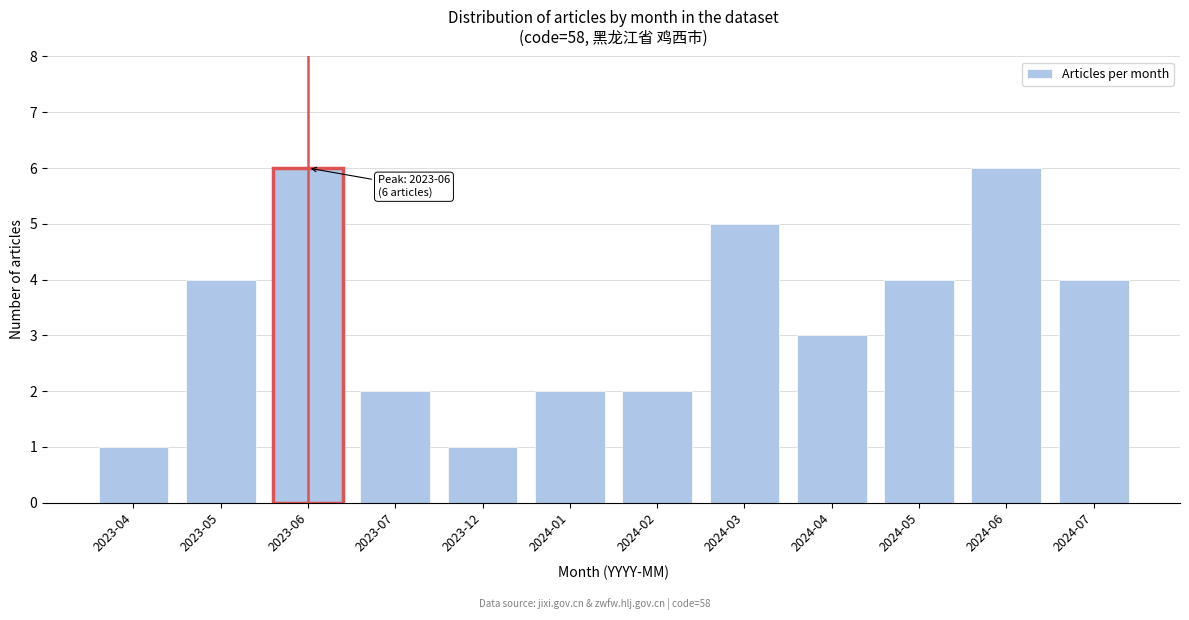

Reading right to left, list all the values displayed in this chart.

2024-07=4	2024-06=6	2024-05=4	2024-04=3	2024-03=5	2024-02=2	2024-01=2	2023-12=1	2023-07=2	2023-06=6	2023-05=4	2023-04=1